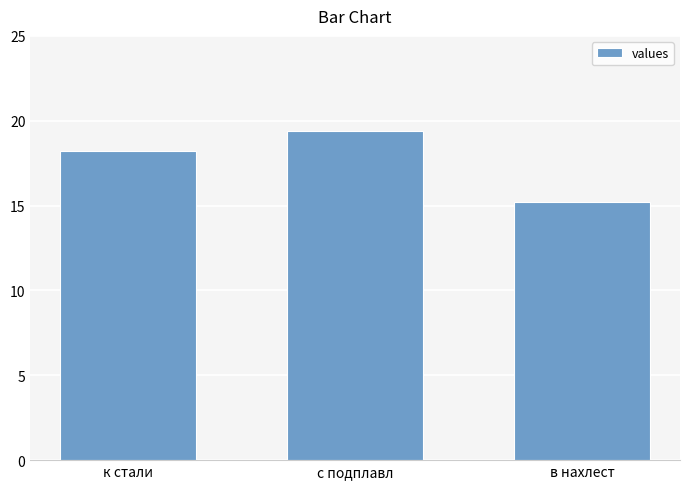

Which has a higher value, к стали or в нахлест?

к стали